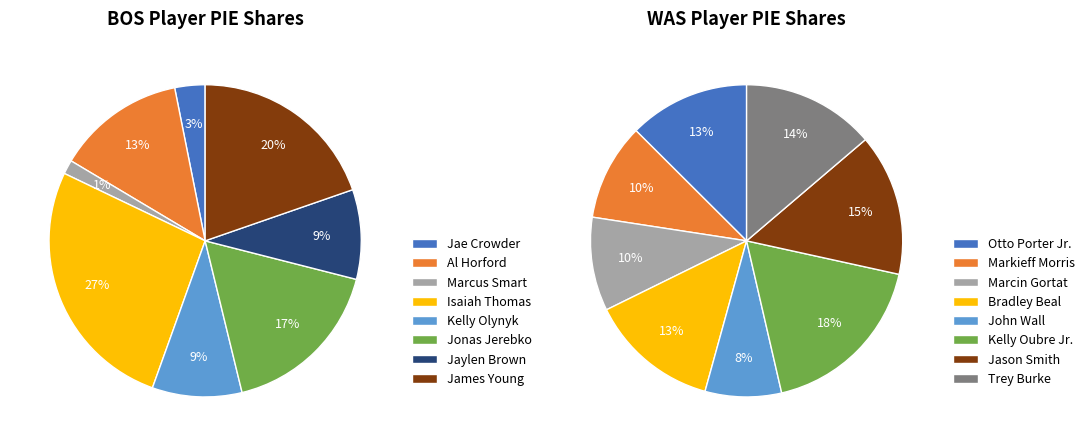

Which slice is the largest?

Isaiah Thomas